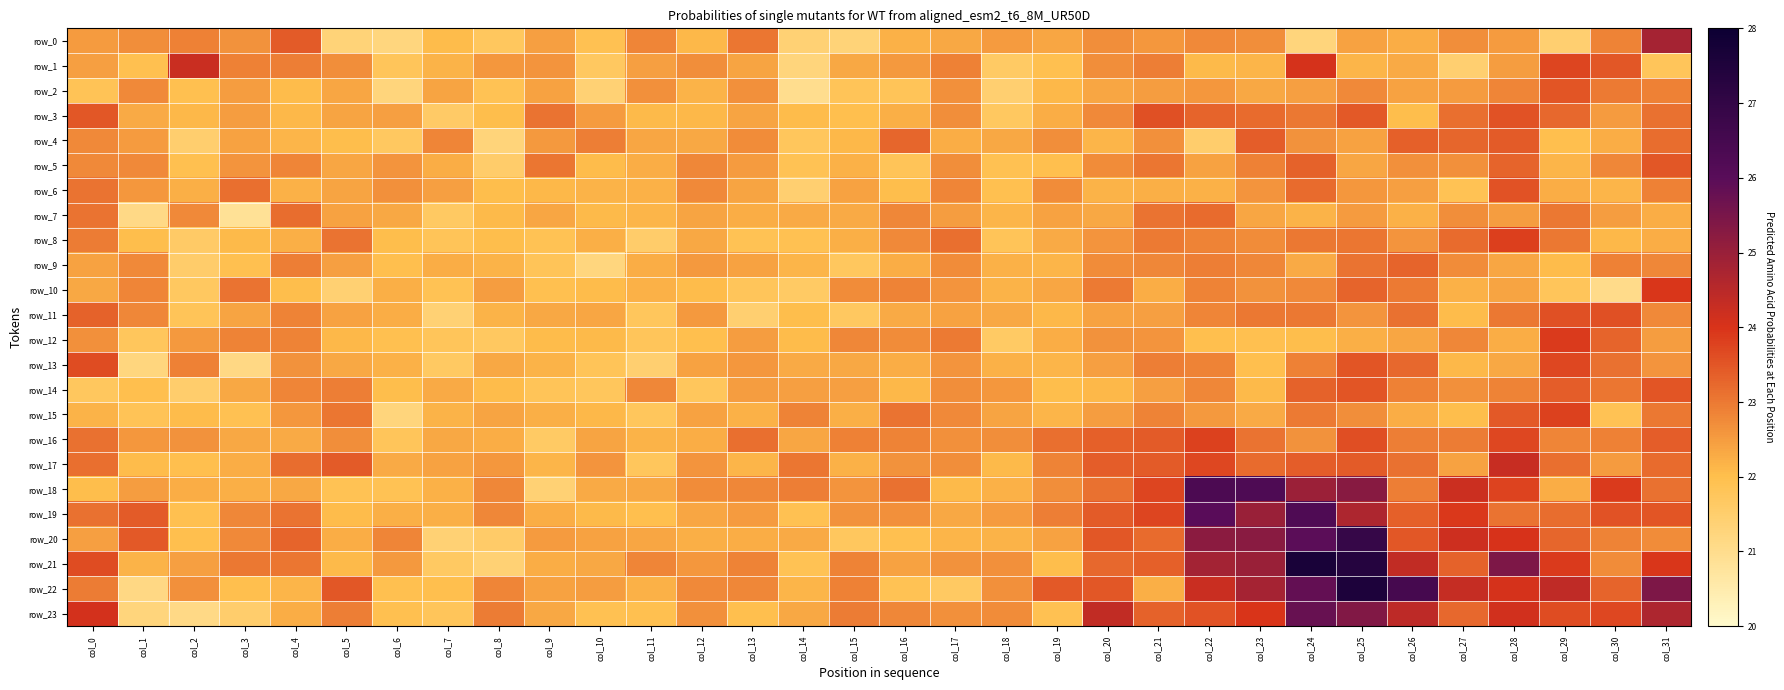

At which label does row_4 reach its peak?

col_28